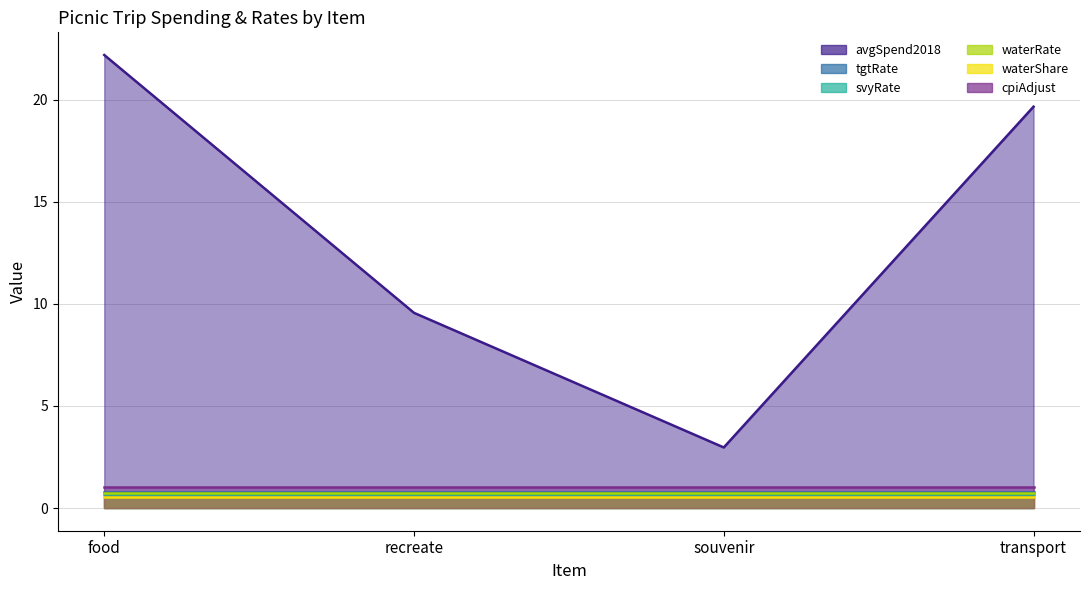

What is the smallest value displayed?

0.5